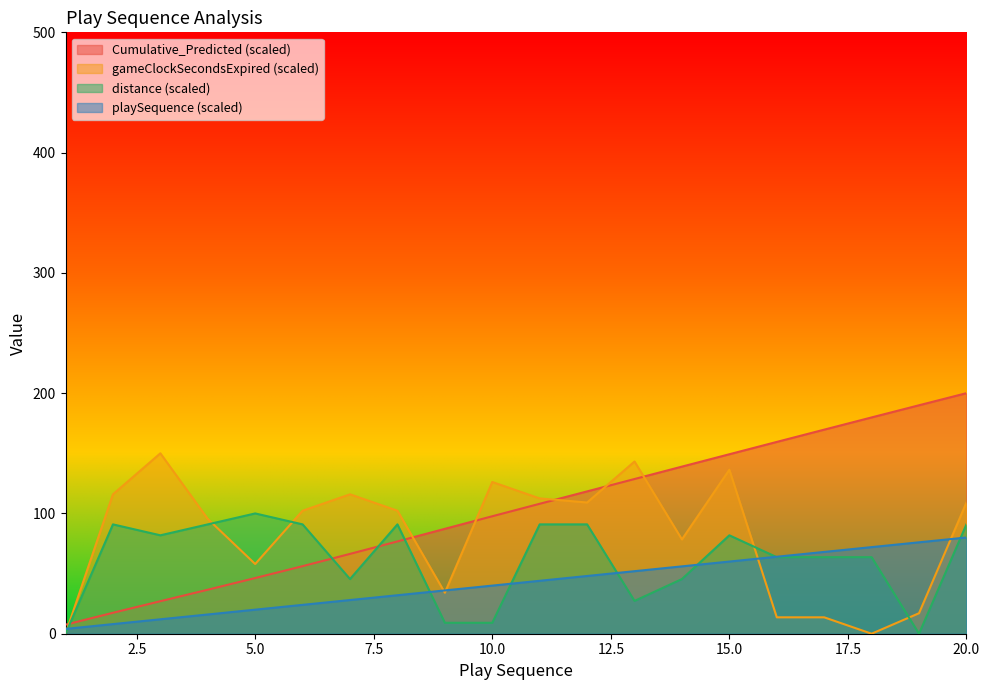

What is the total value across all series at 18?

315.5